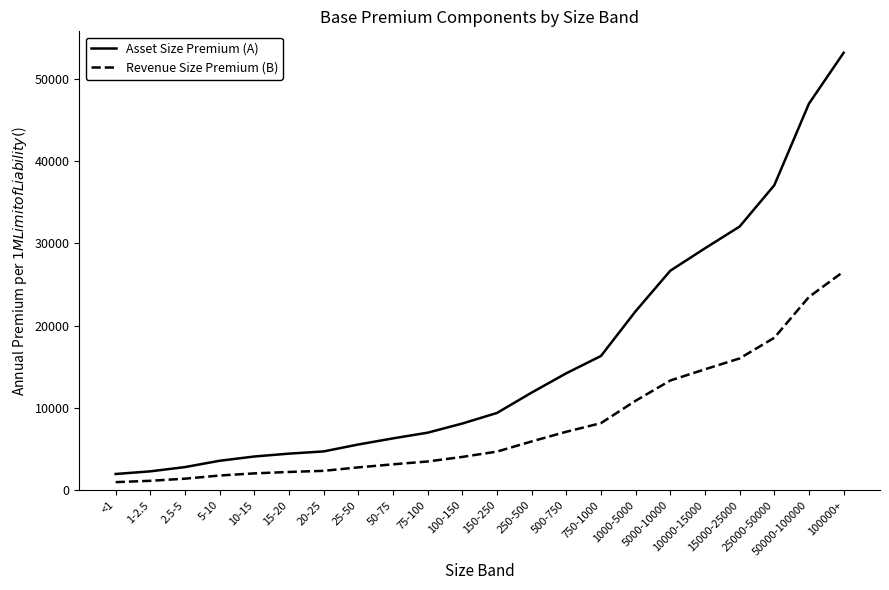

What is the approximate value of Asset Size Premium (A) at 500-750, to the nearest 50?

14200